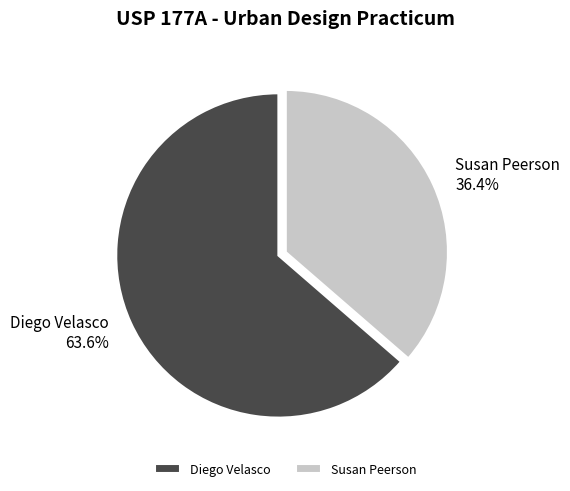

The Diego Velasco slice represents 64% of the pie. True or false?

True